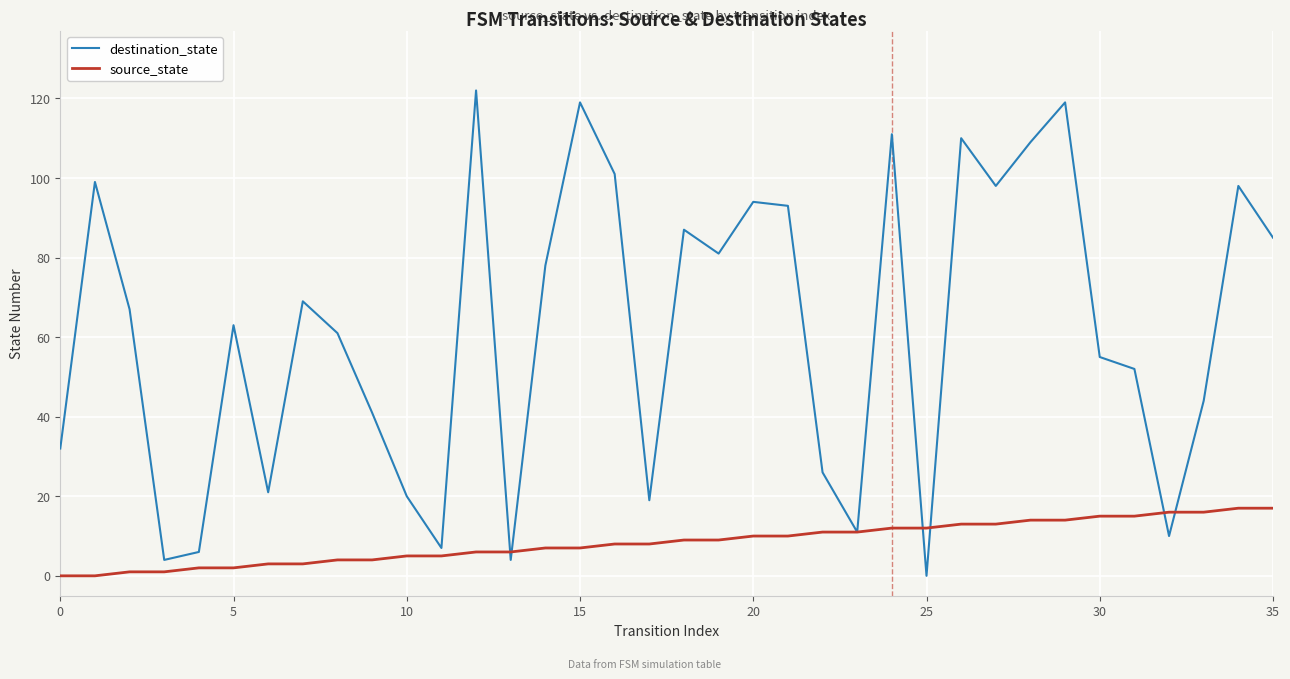

How many series are shown in this chart?

2